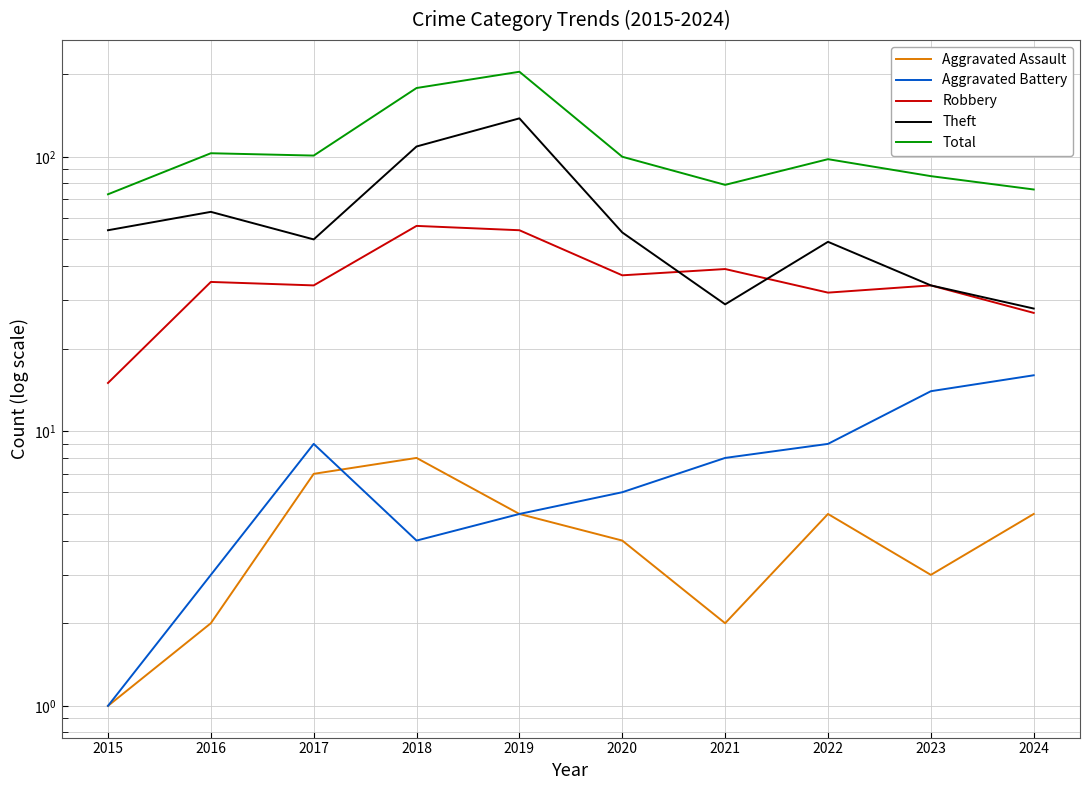

Is this an area chart (filled region under the line)?

No